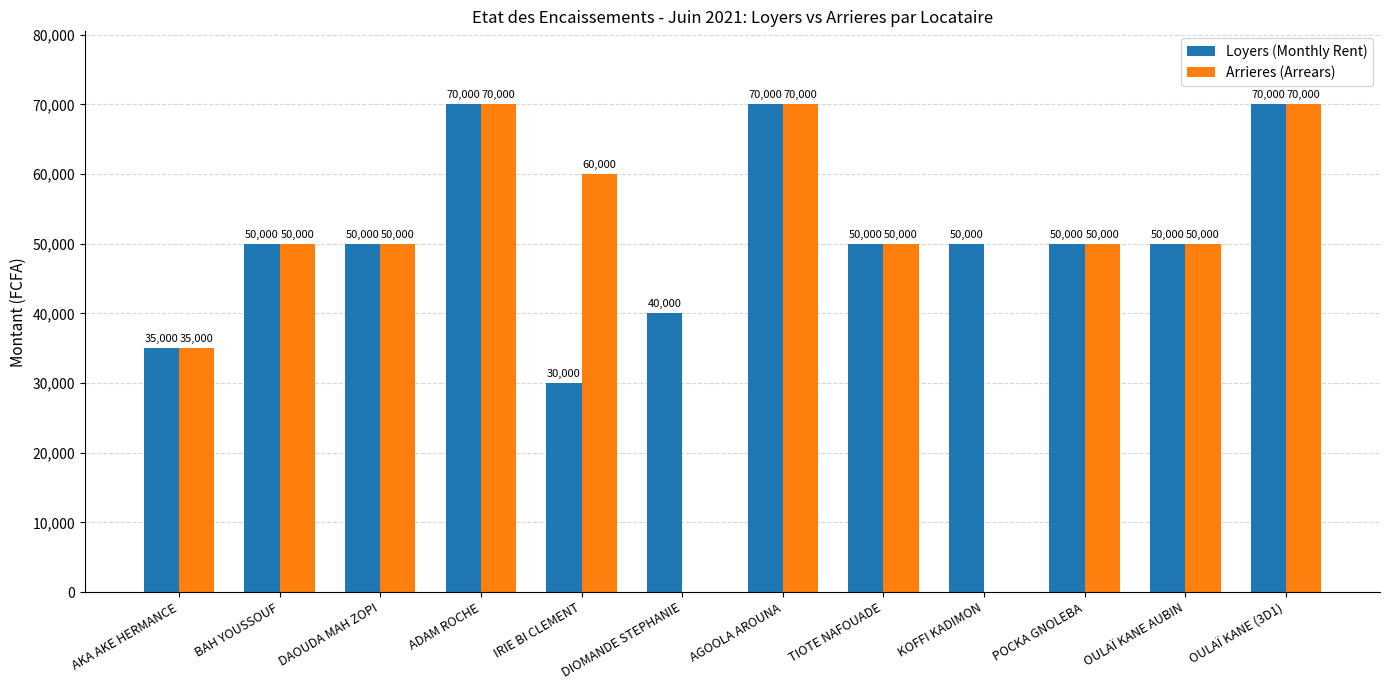

What is the sum of all Loyers (Monthly Rent) values?

615000